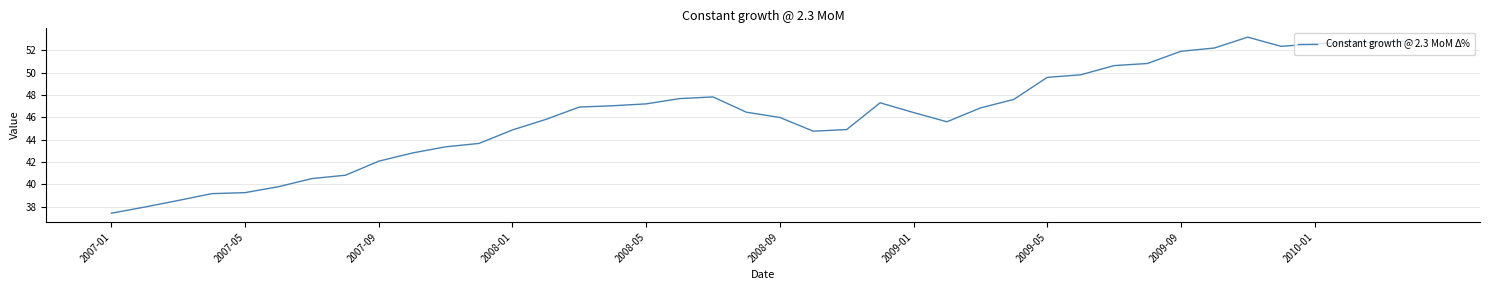

Does the chart have visible grid lines?

Yes